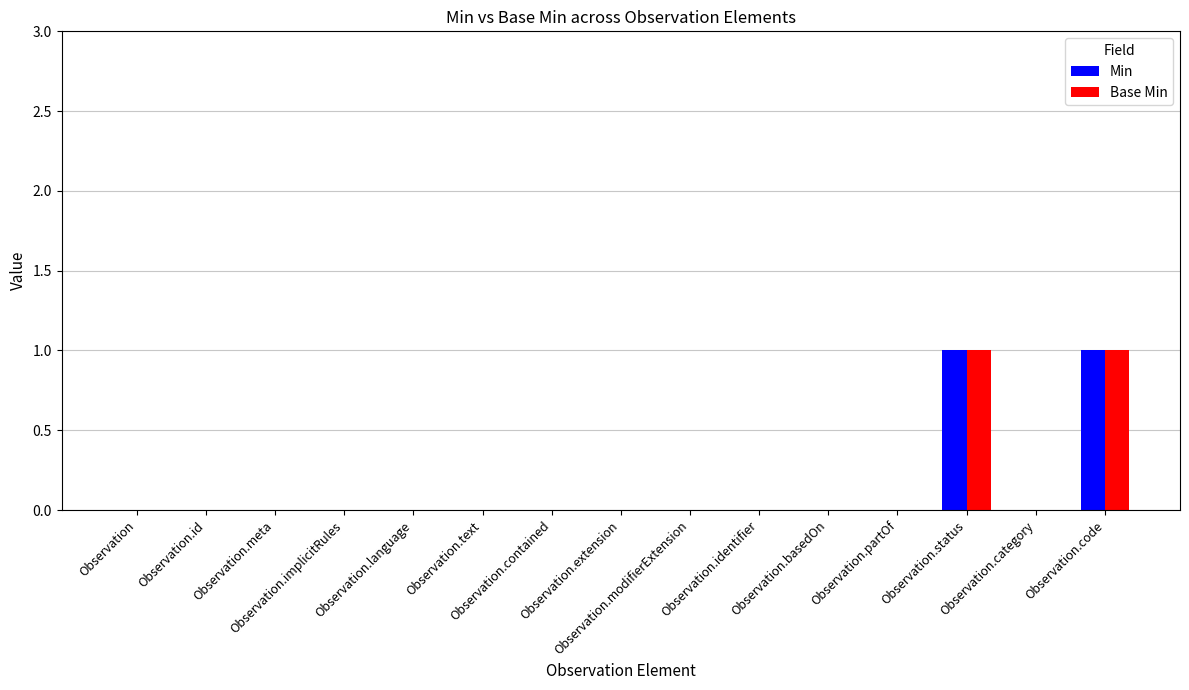

Does the chart contain stacked bars?

No